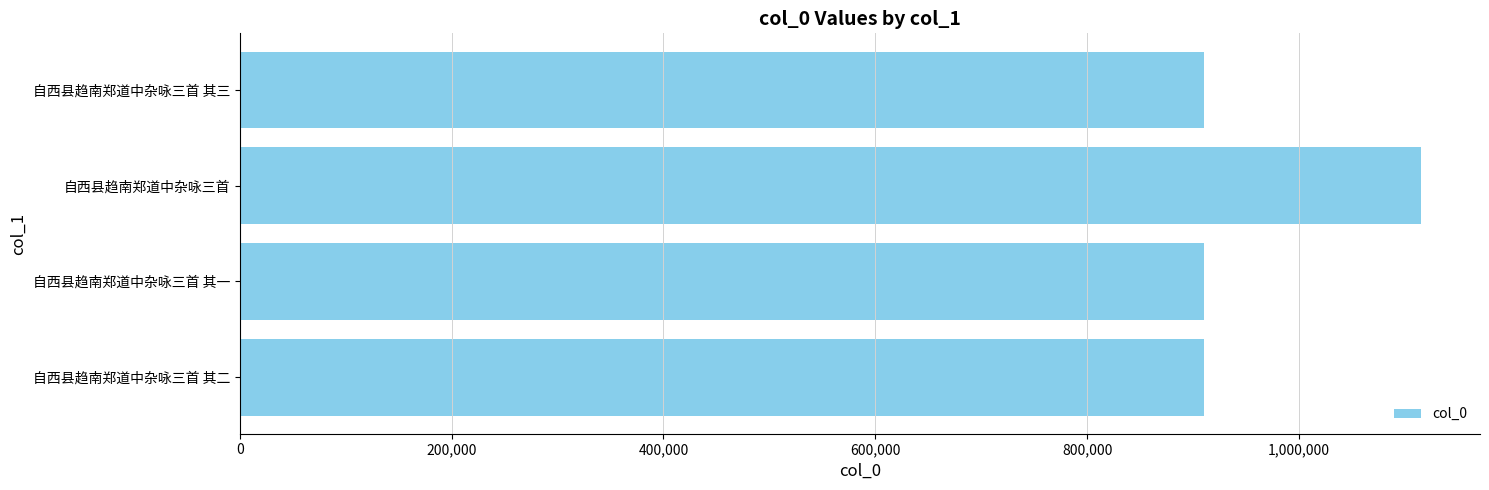

What is the difference between the maximum and minimum values?

204735